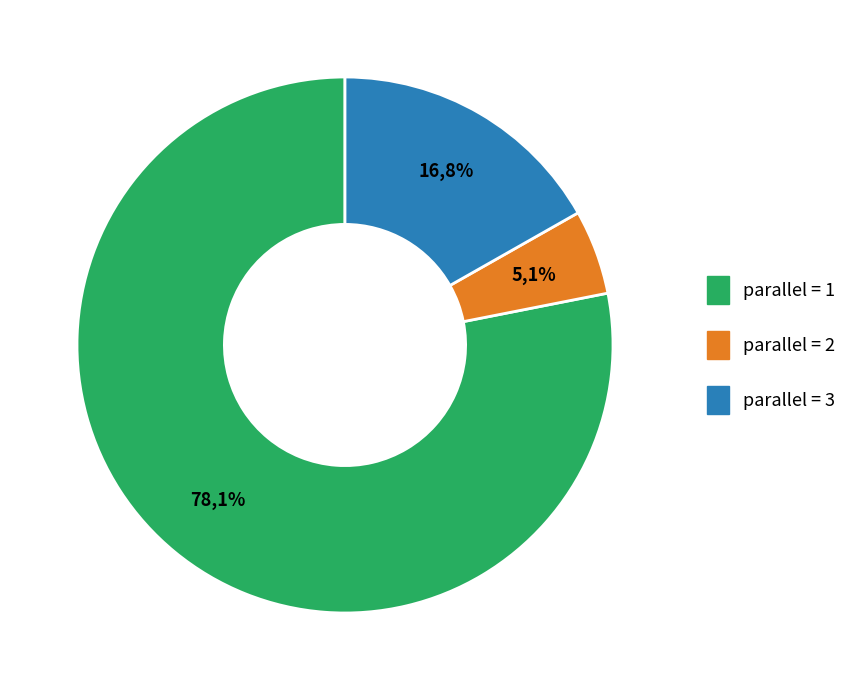

Rank the categories by value from highest to lowest.

parallel=1, parallel=3, parallel=2